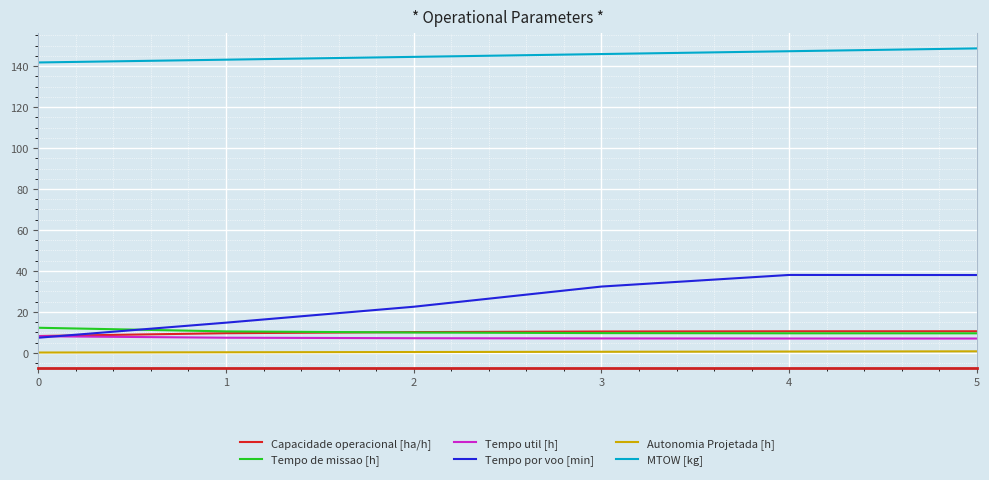

What is the highest value of the Tempo de missao [h] series?

12.2